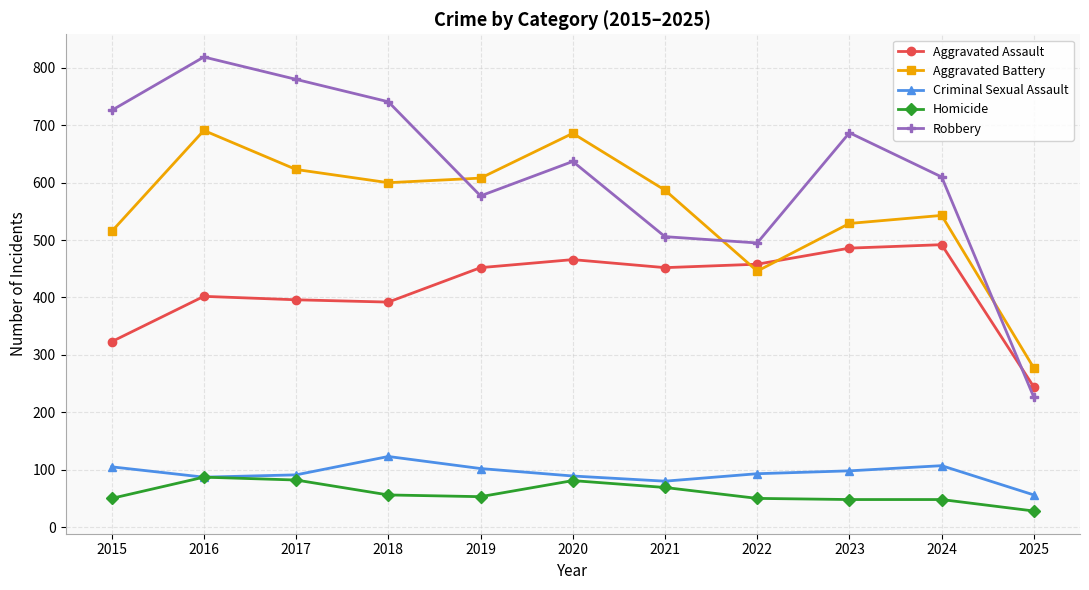

What is the difference between the Criminal Sexual Assault values at 2016 and 2017?

4